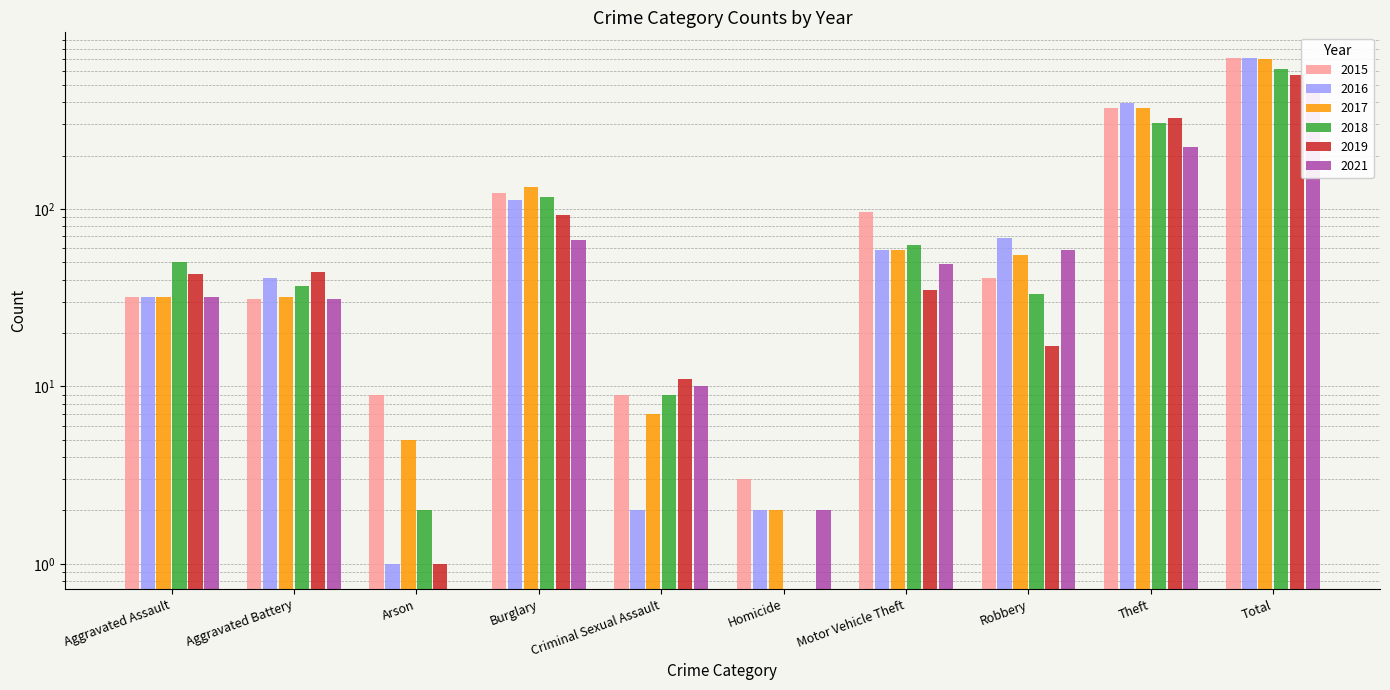

The value of 2019 at Aggravated Battery is 44. True or false?

True